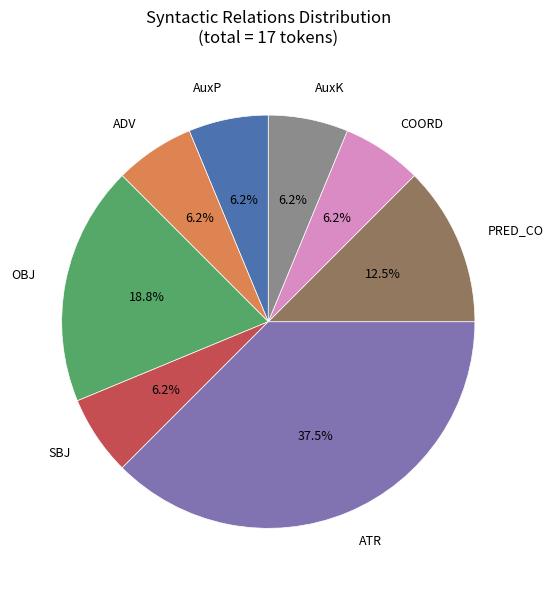

How many segments does this pie chart have?

8